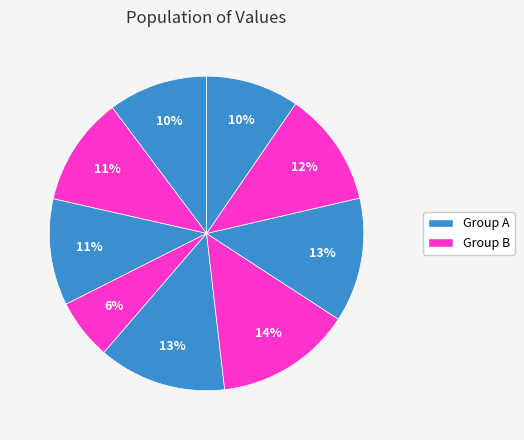

Does any single category account for the majority?

No